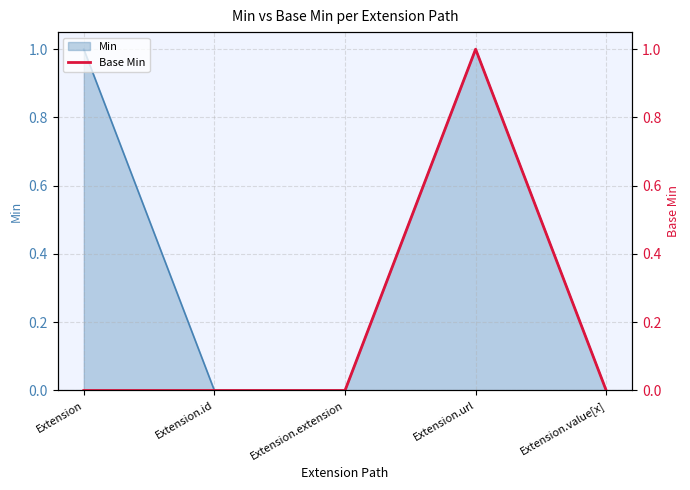

How many points are higher than both their immediate neighbors (excluding endpoints)?

1